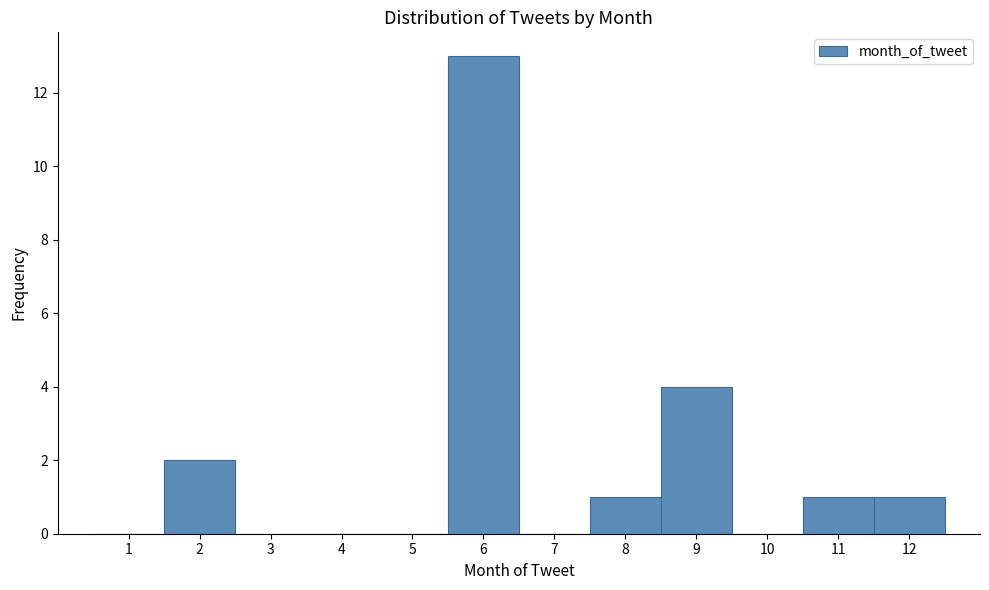

Reading left to right, transcribe this chart: for each bar, give the range it covers on the x-axis and its height. The values are not printed on the chart, so give them approximately, as read against the axis.

0.5 to 1.5: 0
1.5 to 2.5: 2
2.5 to 3.5: 0
3.5 to 4.5: 0
4.5 to 5.5: 0
5.5 to 6.5: 13
6.5 to 7.5: 0
7.5 to 8.5: 1
8.5 to 9.5: 4
9.5 to 10.5: 0
10.5 to 11.5: 1
11.5 to 12.5: 1